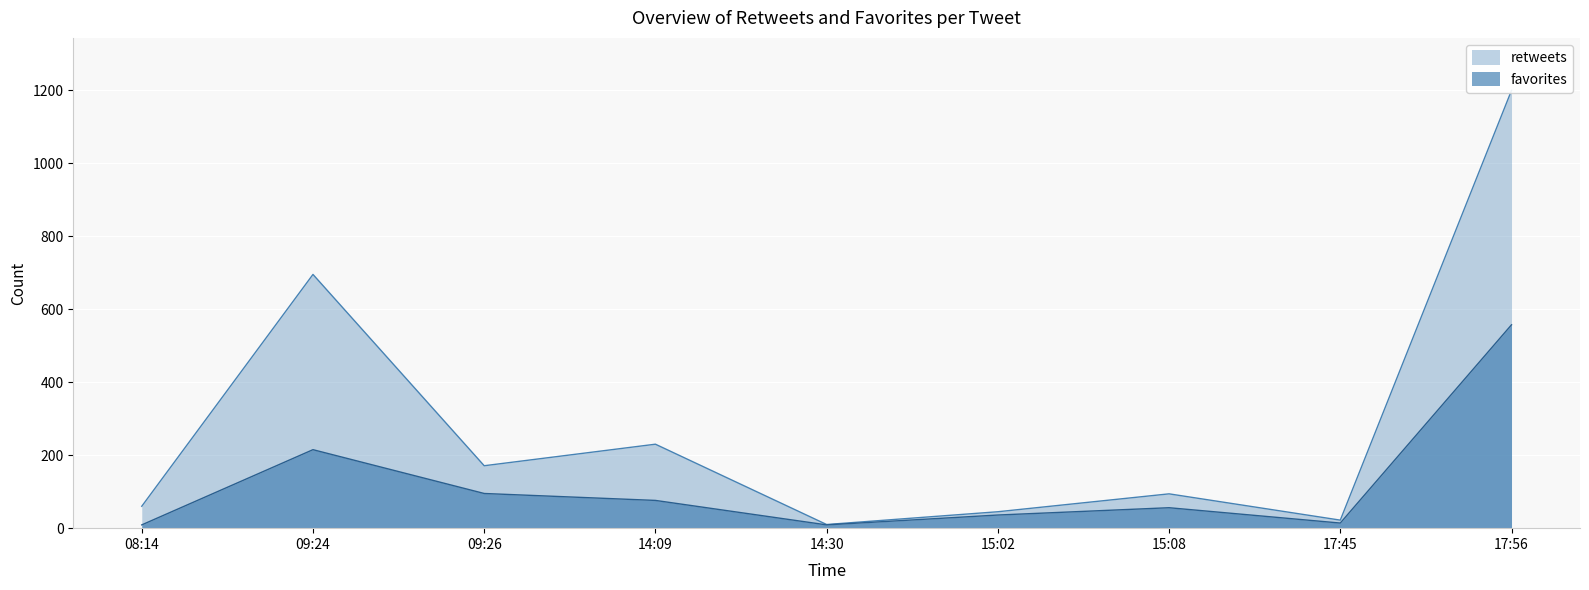

How many interior local peaks does the favorites series have?

2